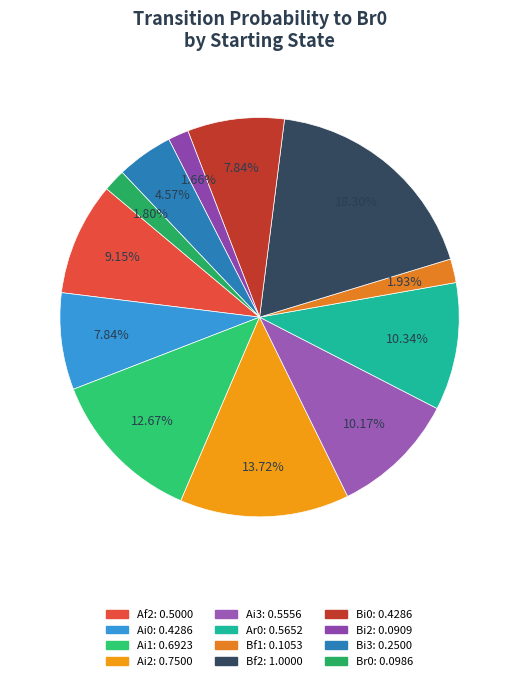

Count the number of slices in the pie.

12